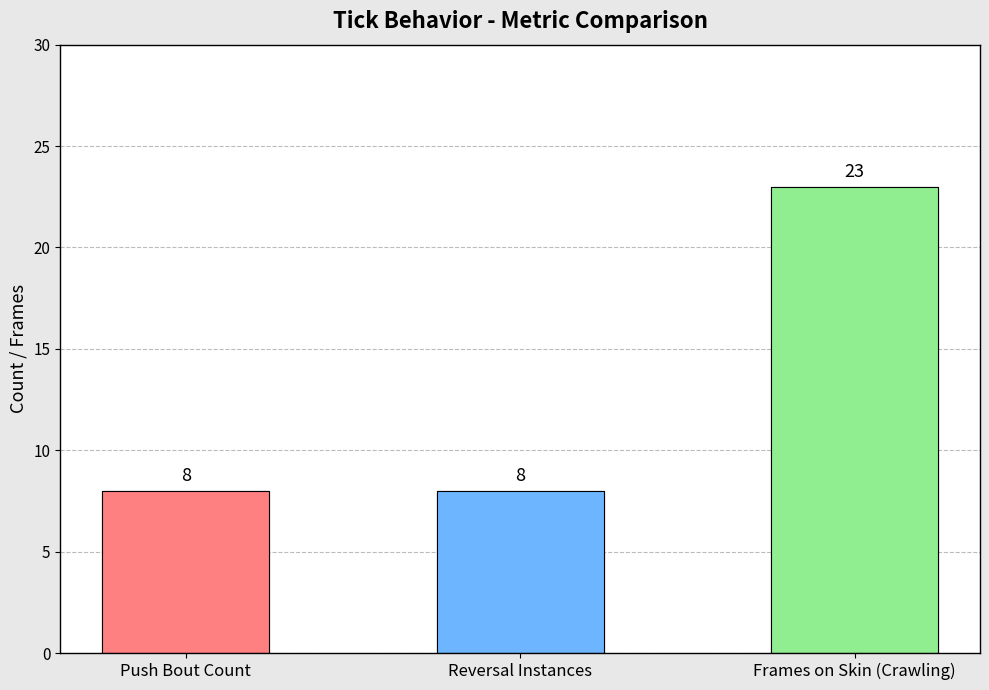

What position from the right is Frames on Skin Crawling?

1